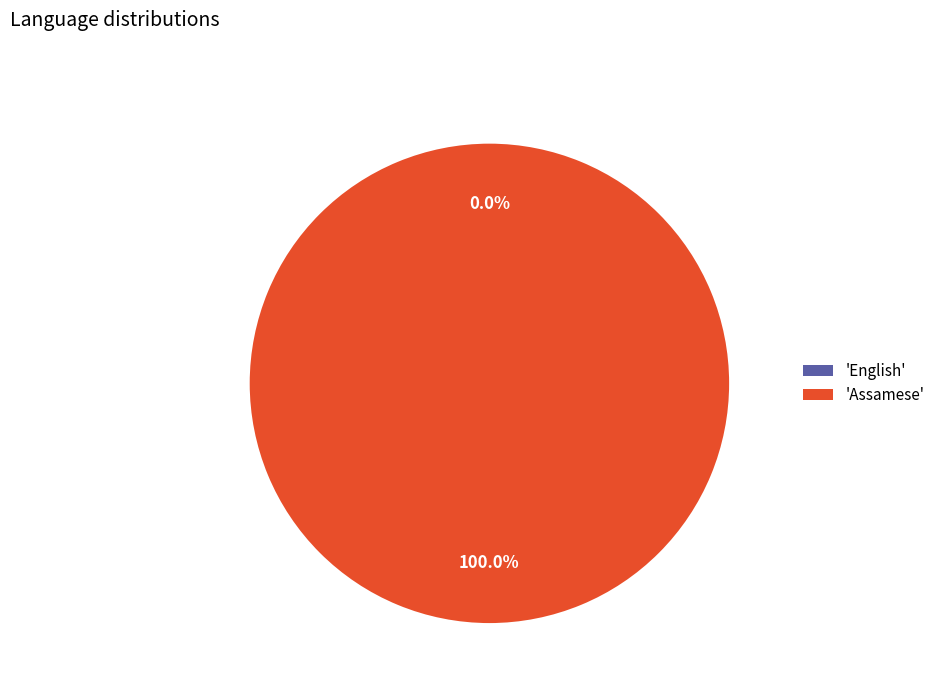

Rank the categories by value from lowest to highest.

English, Assamese